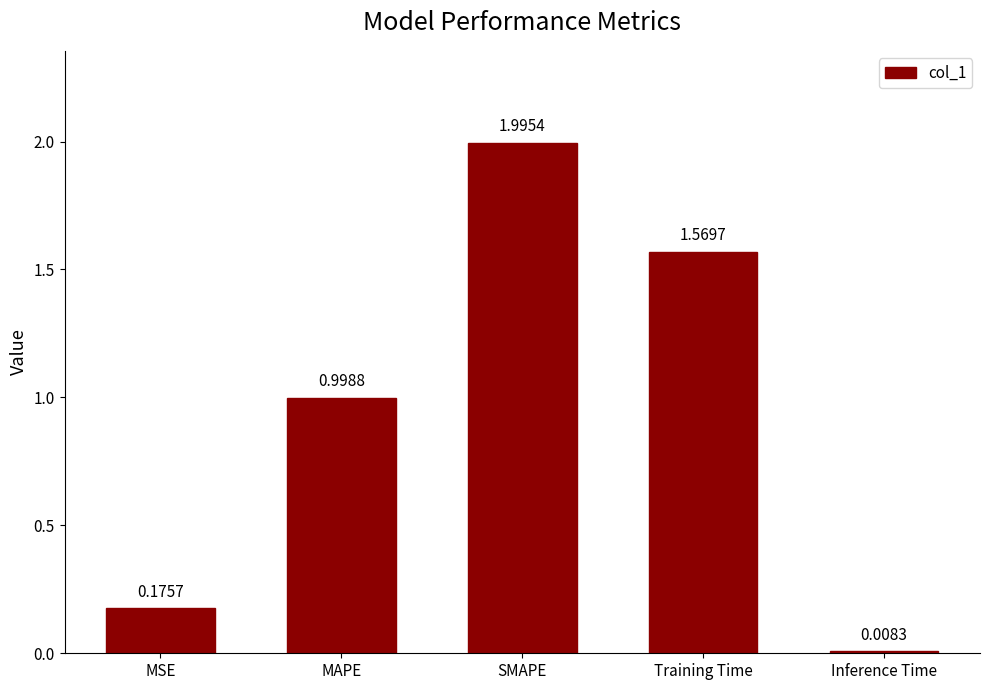

Which category has the lowest value across all series?

Inference Time